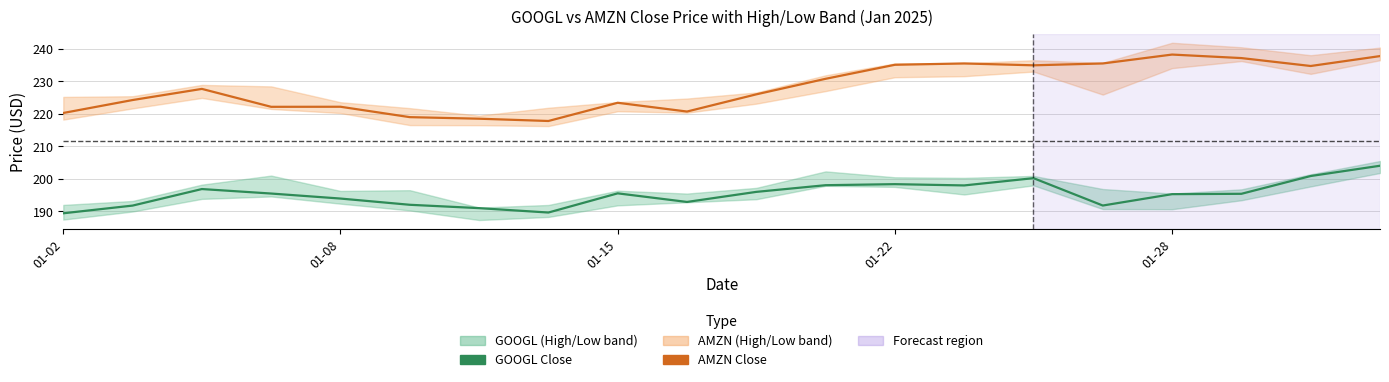

What is the sum of the GOOGL Close values at 18 and 10?

396.9